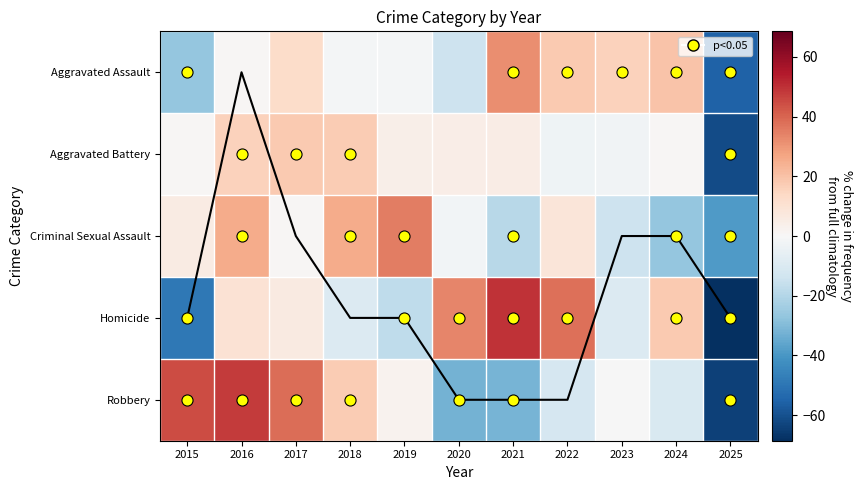

What is the approximate value of Robbery at 2019?

2.3